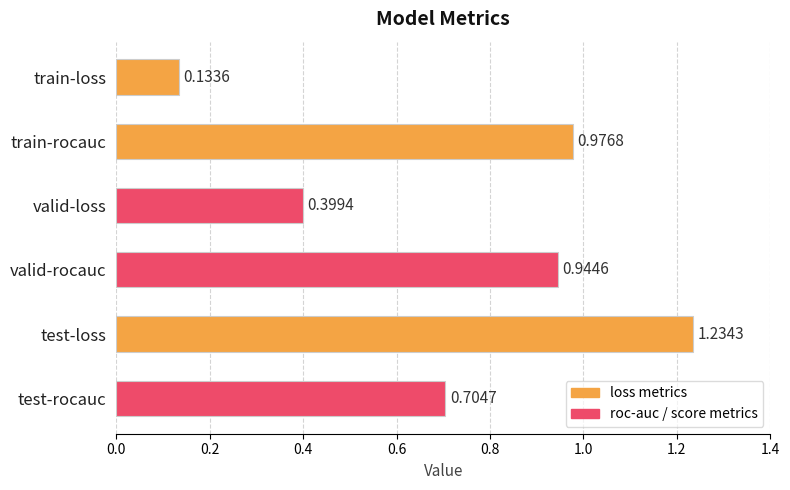

What is the label of the 6th bar from the top?

test-rocauc